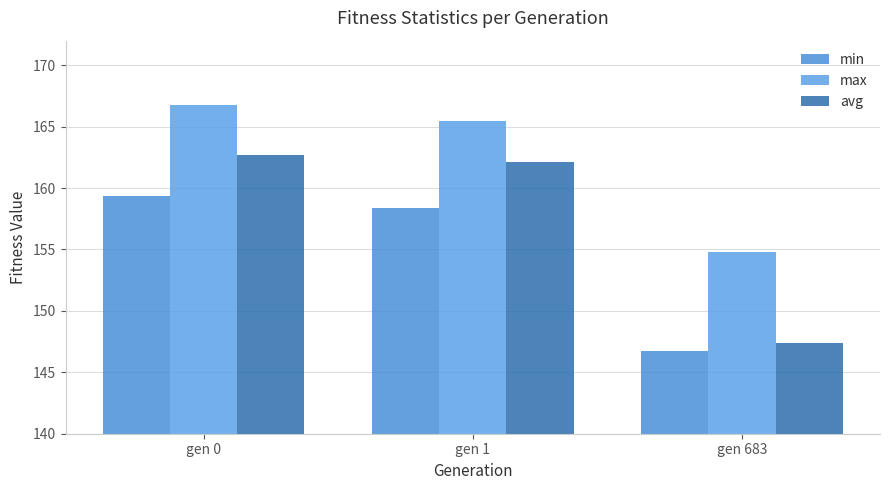

At how many categories does at least one series exceed 158?

2